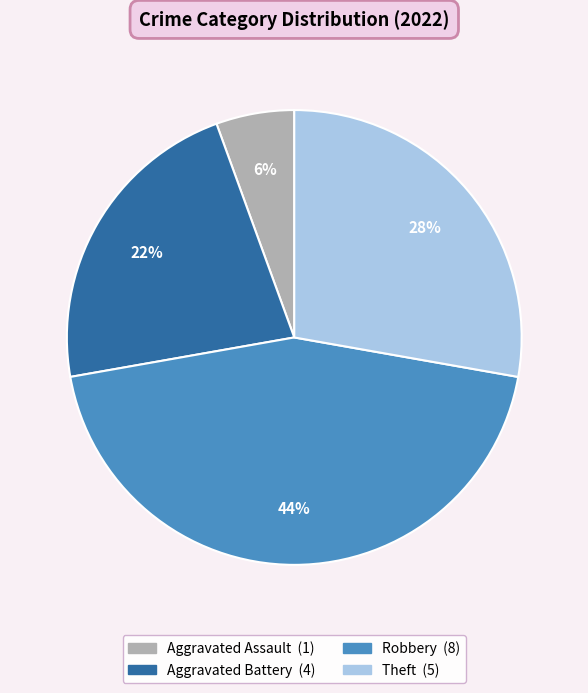

Which has a higher value, Robbery or Theft?

Robbery